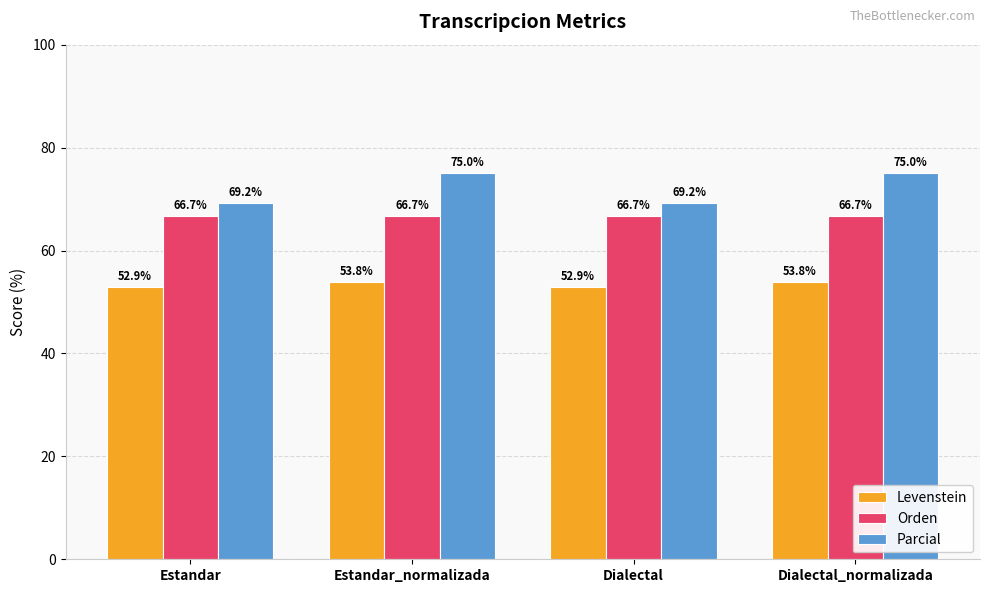

What are all the series names shown in the legend?

Levenstein, Orden, Parcial